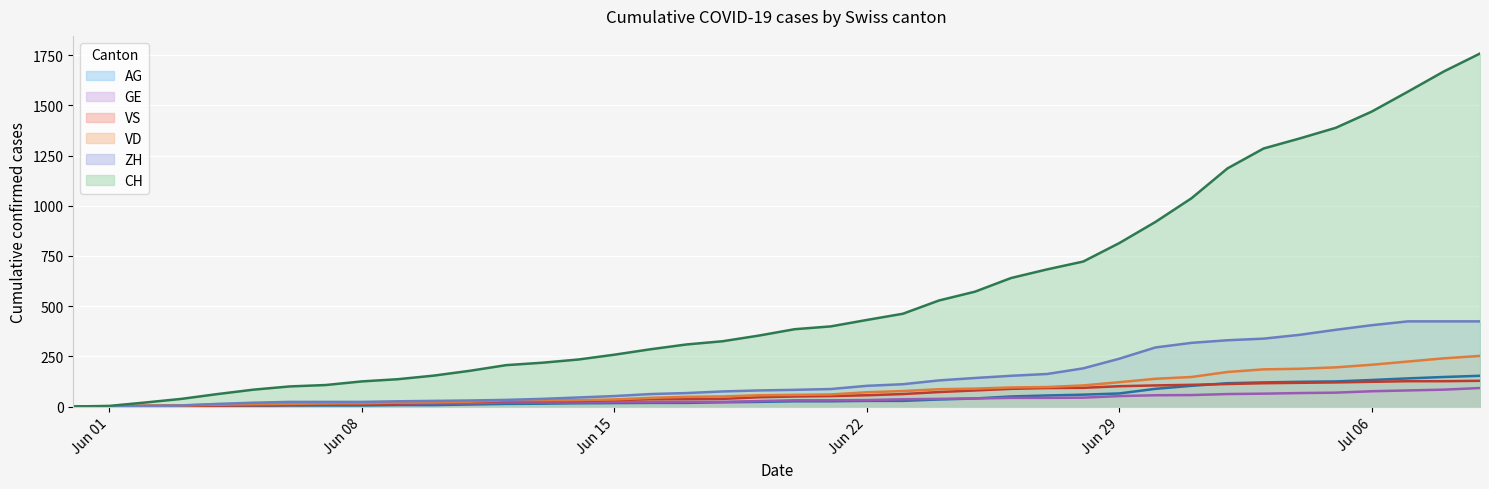

True or false: GE and CH cross at least once.

False